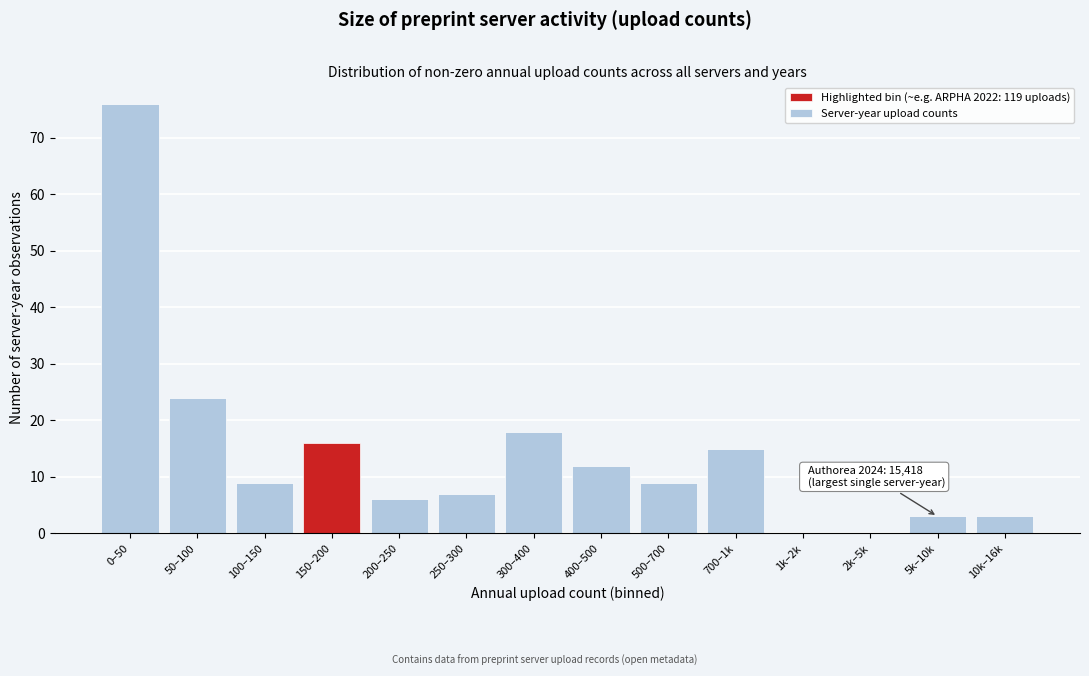

Reading right to left, extract all data points from this chart.

10k–16k=3	5k–10k=3	2k–5k=0	1k–2k=0	700–1k=15	500–700=9	400–500=12	300–400=18	250–300=7	200–250=6	150–200=16	100–150=9	50–100=24	0–50=76